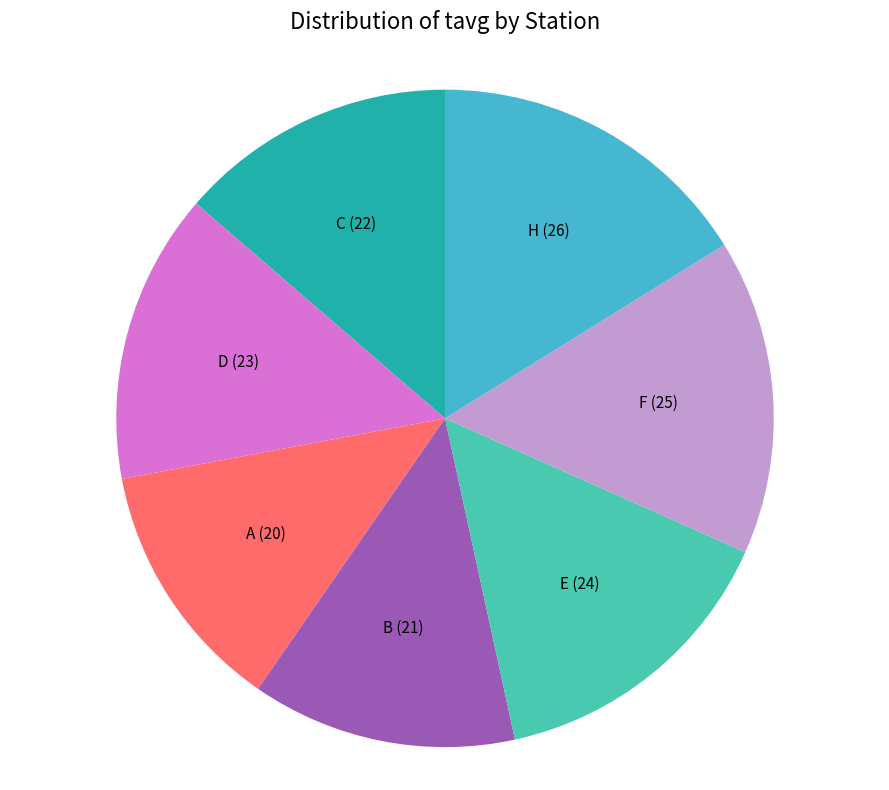

Is the sum of B and E greater than half?

No